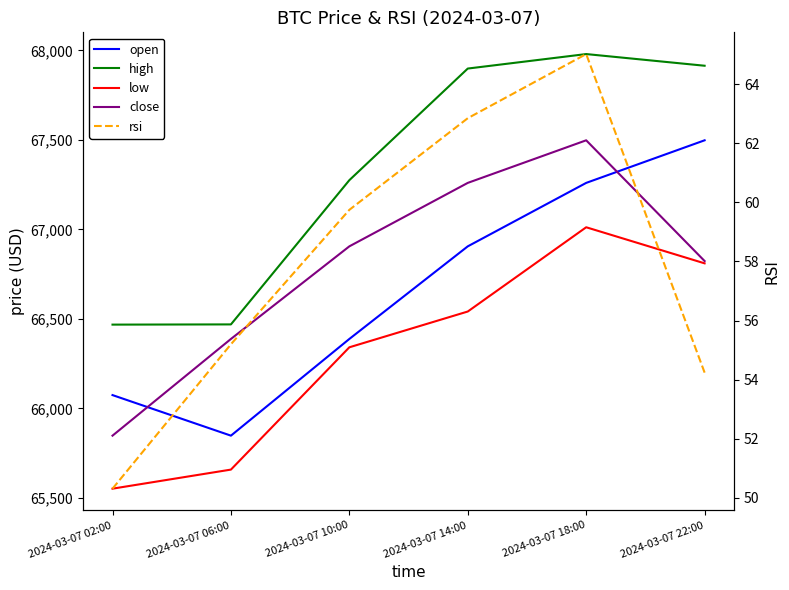

Where is close nearest to the value 66672?

2024-03-07 22:00